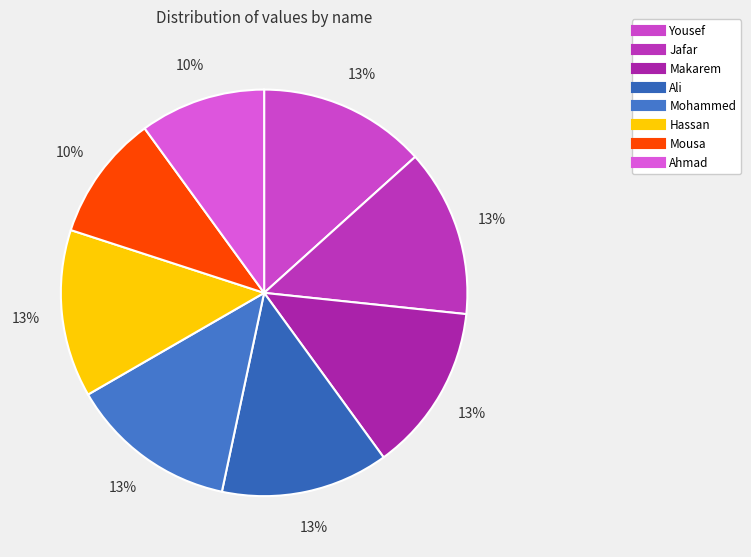

How many slices are in this pie chart?

8